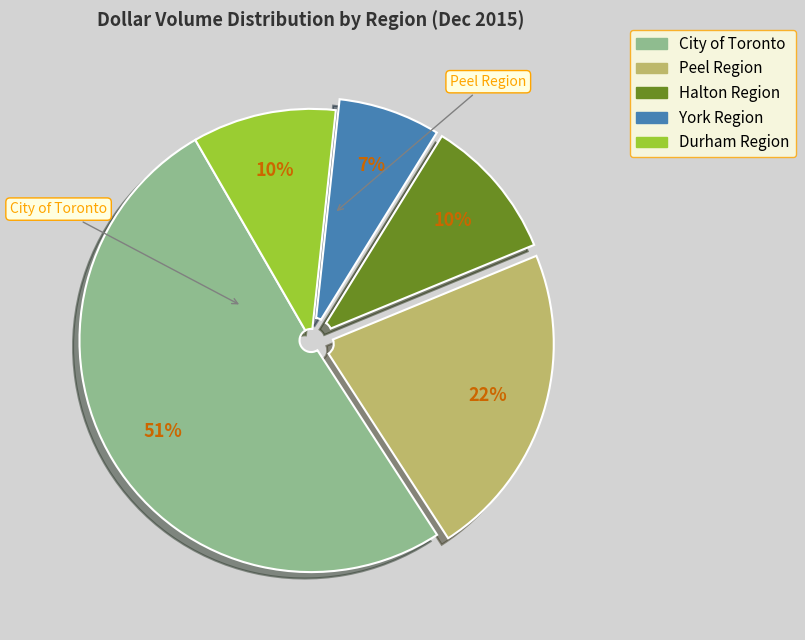

The City of Toronto slice represents 51% of the pie. True or false?

True